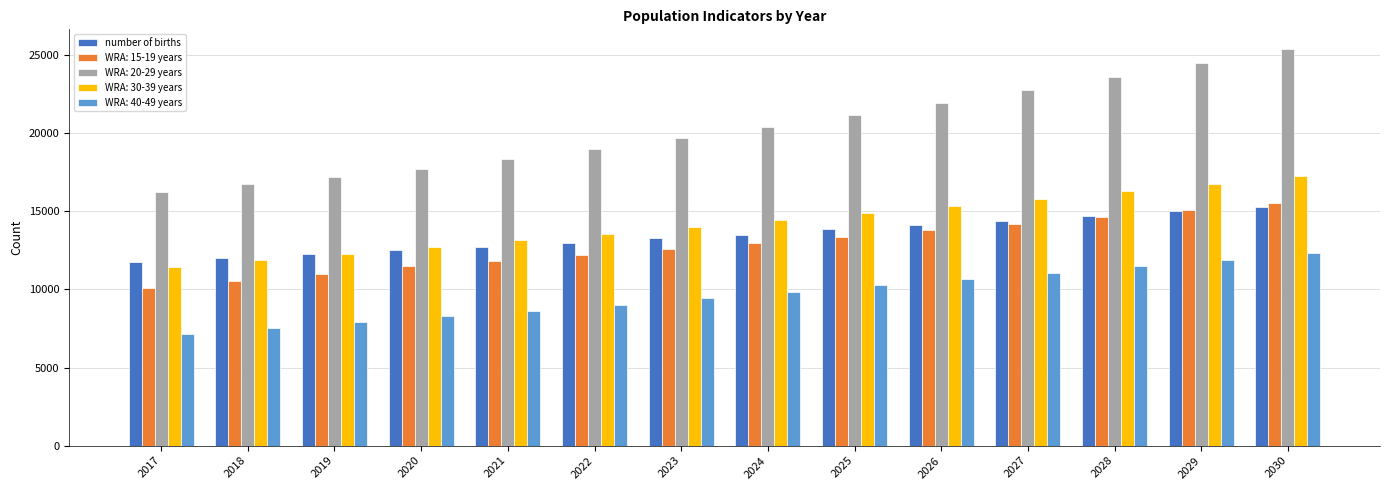

What is the difference between the highest and lowest values at 2023?

10259.3